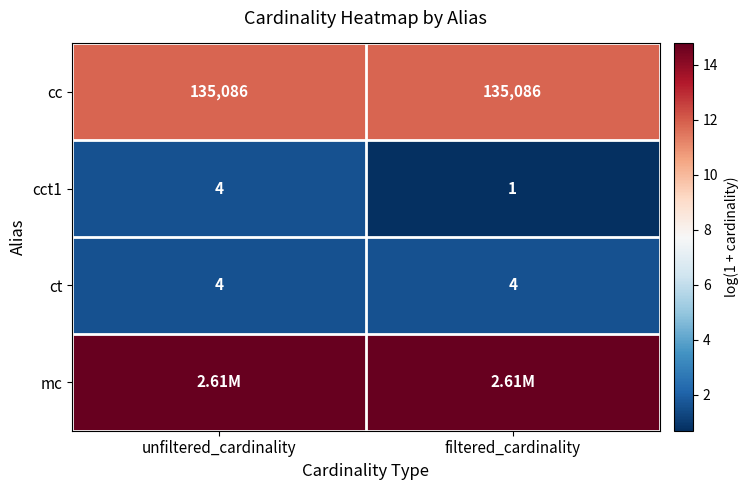

At which label does cct1 reach its minimum?

filtered_cardinality